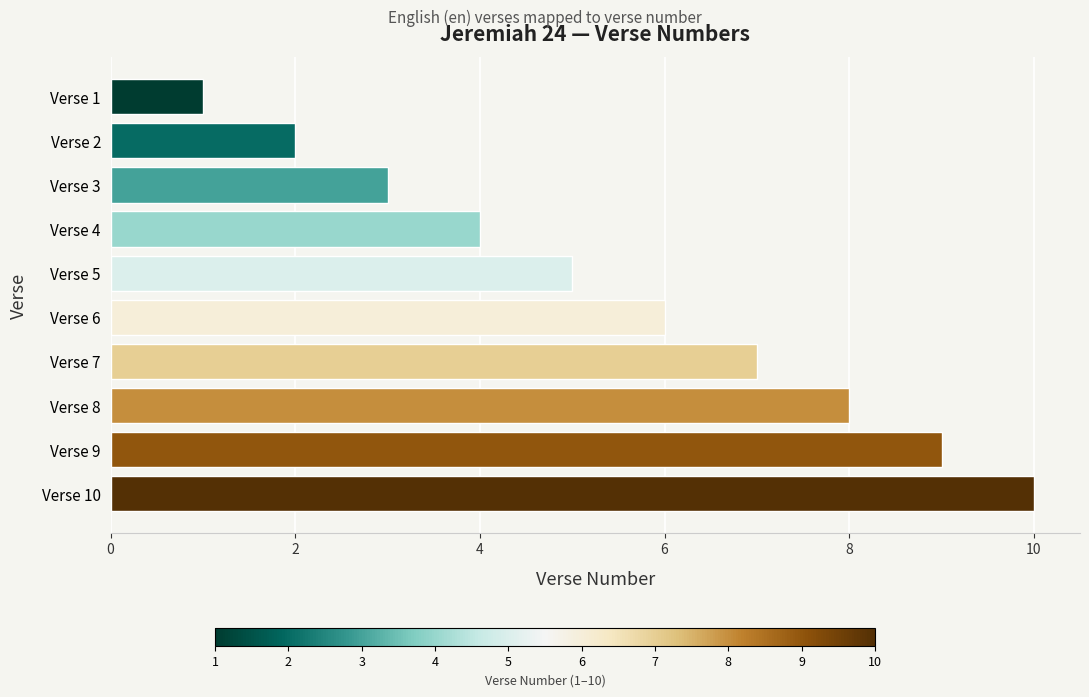

What is the change in value from Verse 3 to Verse 8?

+5